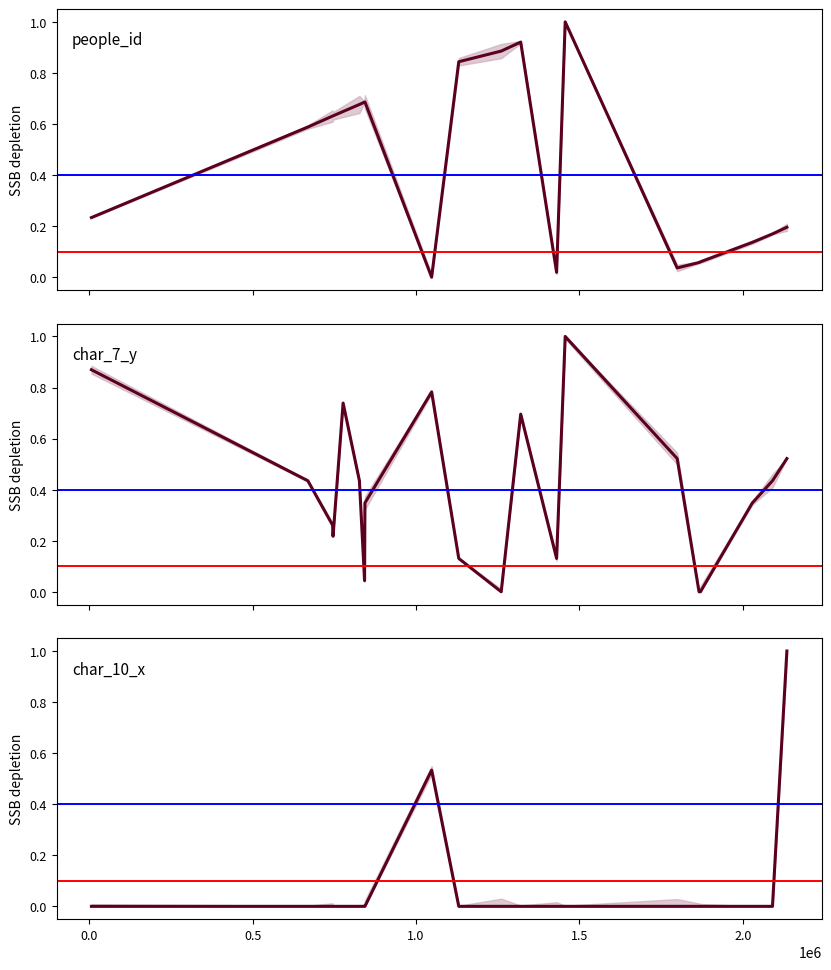

What is the average value of the people_id series?

0.5